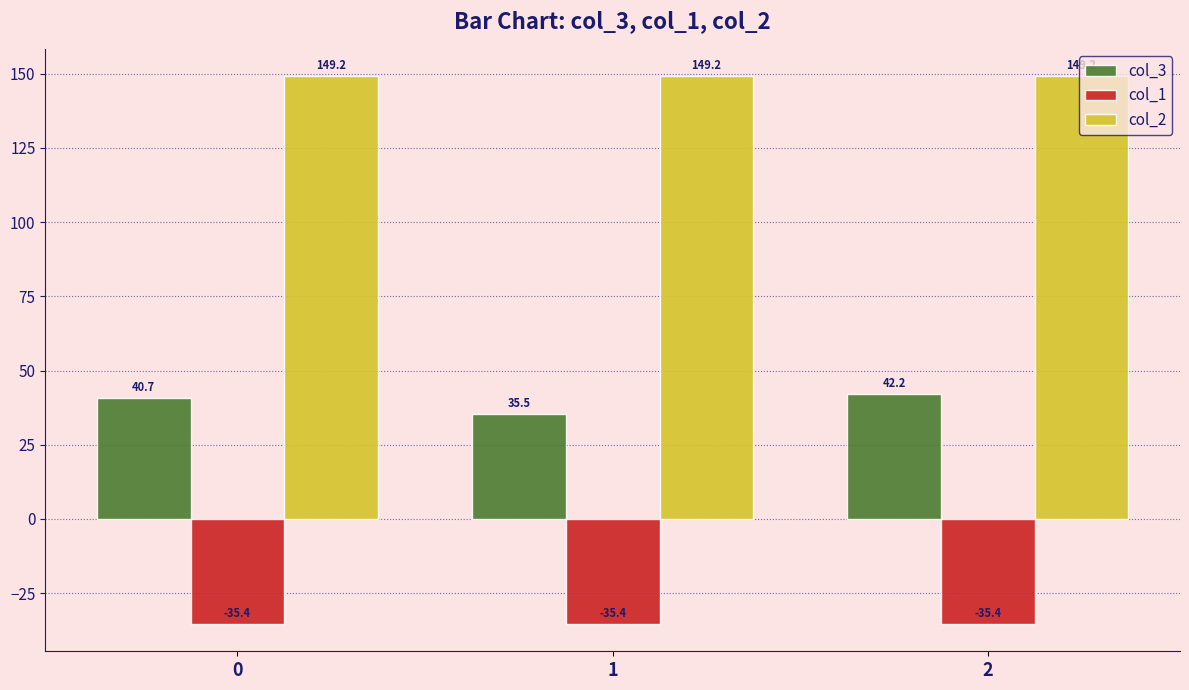

List the series in order of their overall mean, lowest first.

col_1, col_3, col_2